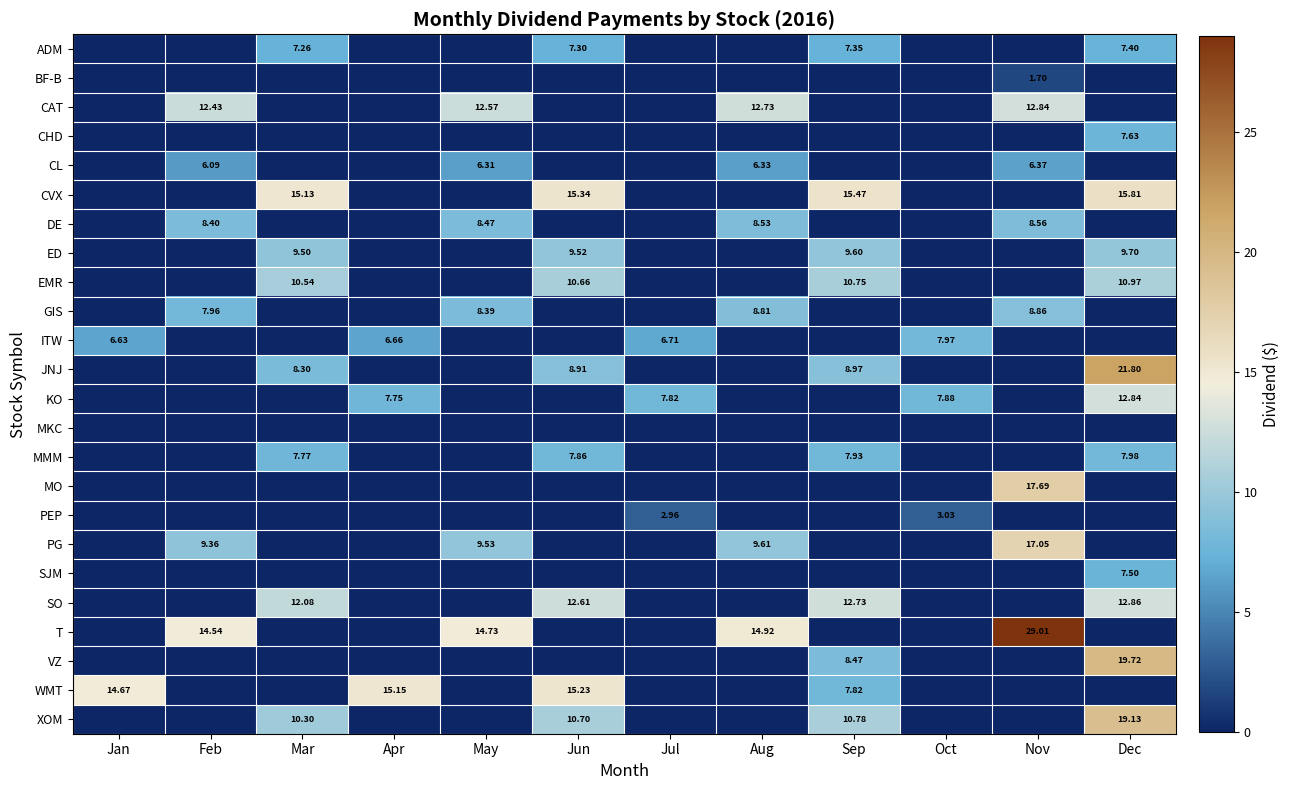

What is the difference between the maximum and minimum values in the EMR series?

11.0